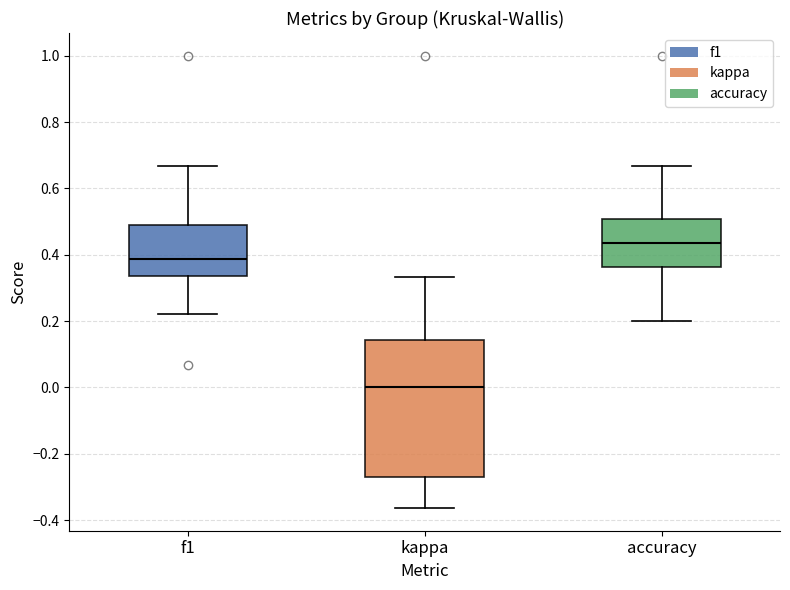

Reading left to right, transcribe this box plot: for each box, give where its median line is, the range the box spans, and where its two whiskers end, as read against the y-axis. The values are not printed on the chart, so give them approximately, as read against the axis.

f1: median 0.38, box 0.34 to 0.50, whiskers 0.22 to 0.66
kappa: median 0.00, box -0.26 to 0.14, whiskers -0.36 to 0.34
accuracy: median 0.44, box 0.36 to 0.50, whiskers 0.20 to 0.66